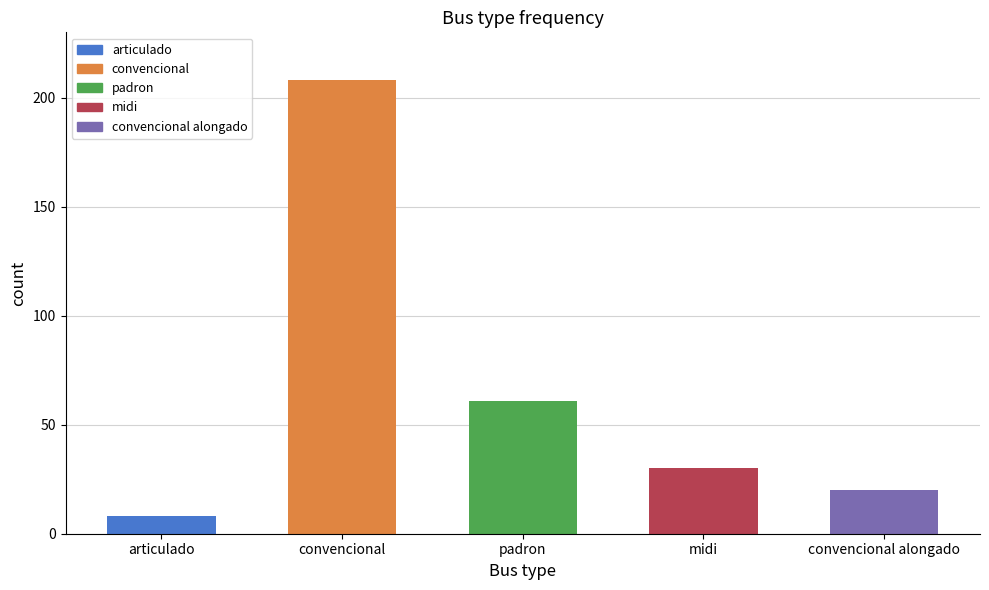

What is the average value?

65